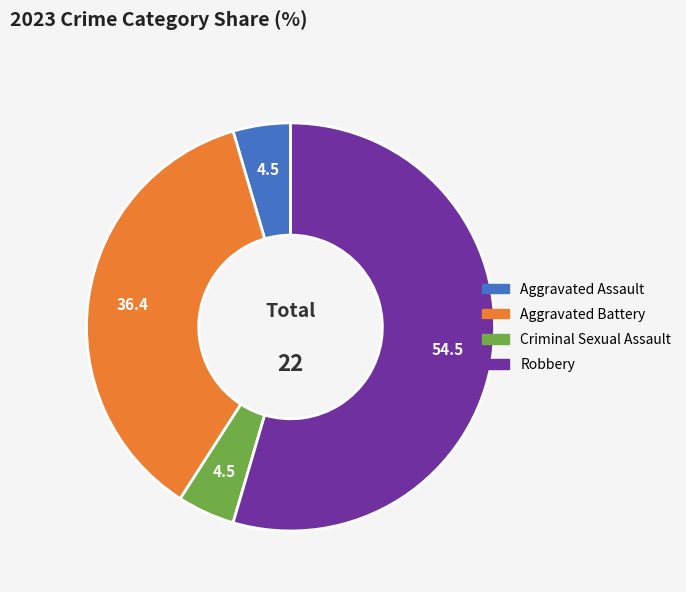

The Criminal Sexual Assault slice represents 17% of the pie. True or false?

False